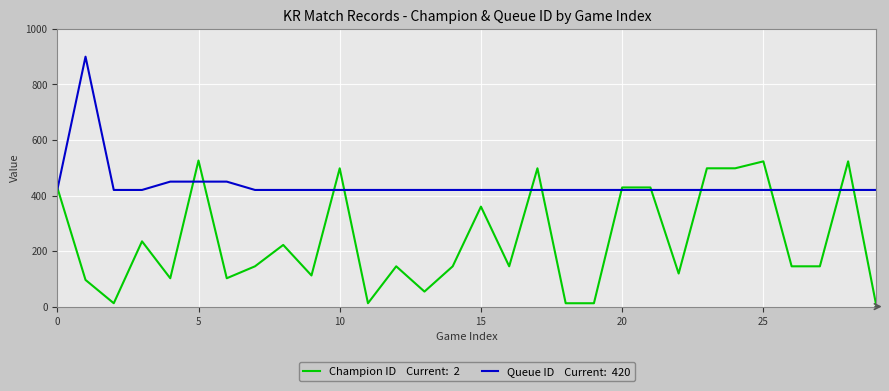

What is the greatest value displayed?

900